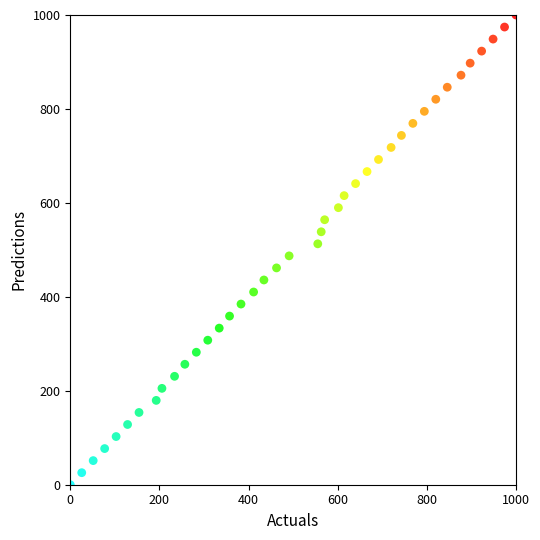

What is the range of Y values (max minus min)?

1000.0